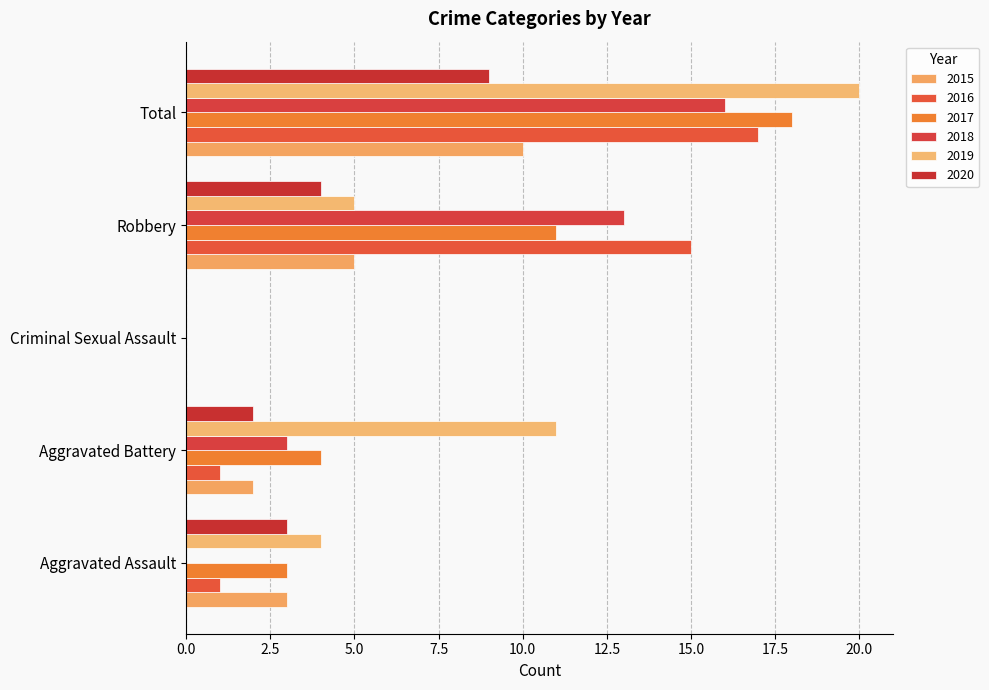

How many values in 2019 are above zero?

4